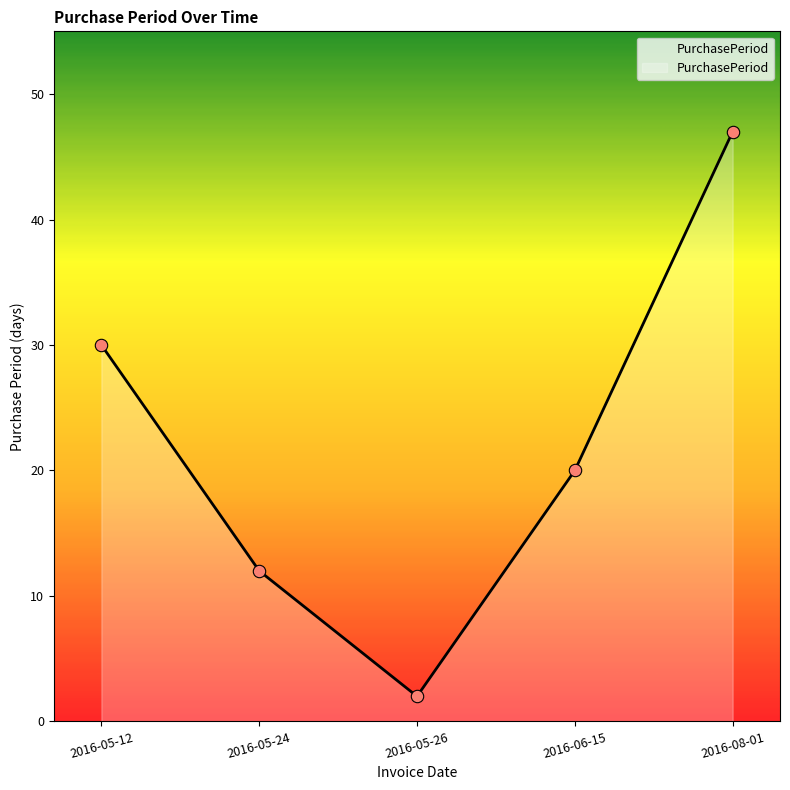

Approximately how many times larger is the value at 2016-05-24 compared to 2016-06-15?

0.6